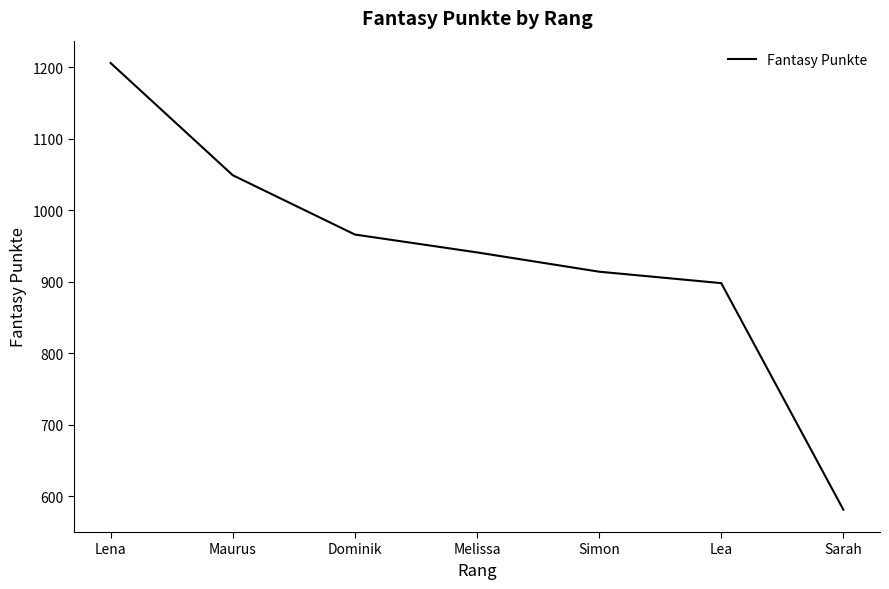

How many values are below 941?

3